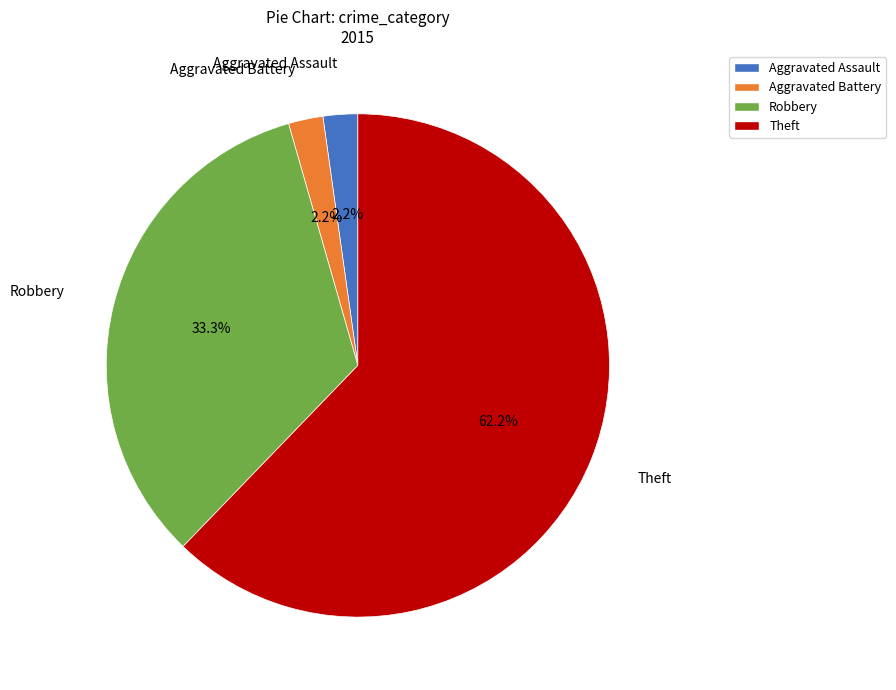

To the nearest percent, what is the difference between the largest and smallest slice percentages?

60%